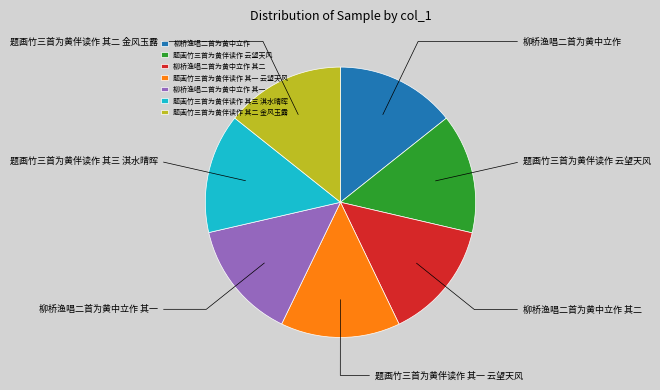

Combined, do 题画竹三首为黄伴读作 其二 金风玉露 and 柳桥渔唱二首为黄中立作 account for over 50%?

No